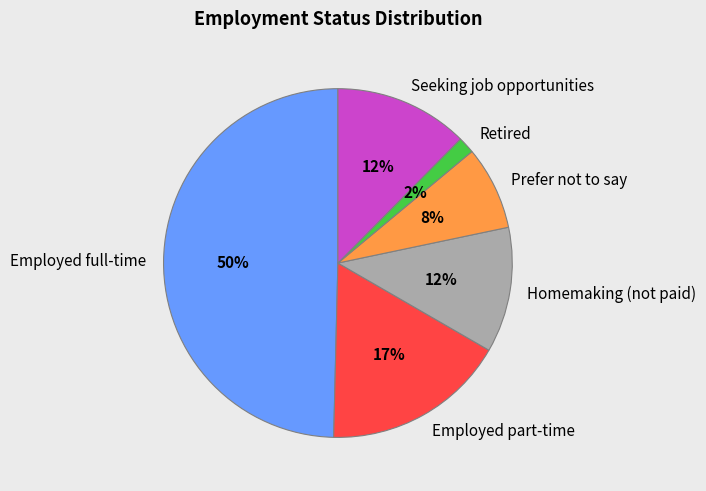

How many segments does this pie chart have?

6